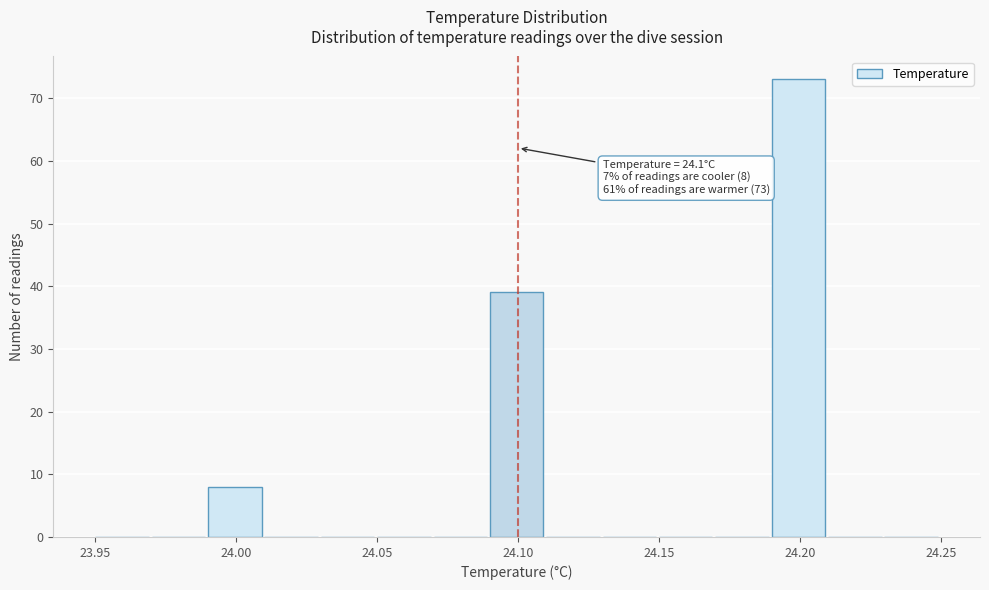

Over which range of the x-axis is the bar tallest?

24.19 to 24.21